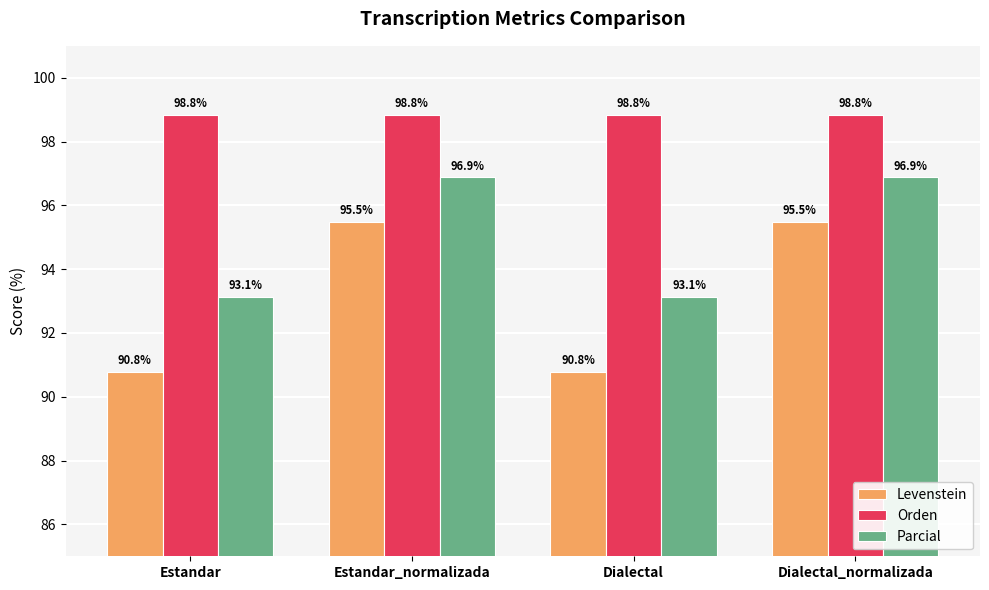

What is the value of the Orden bar at the 3rd from the left?

98.8